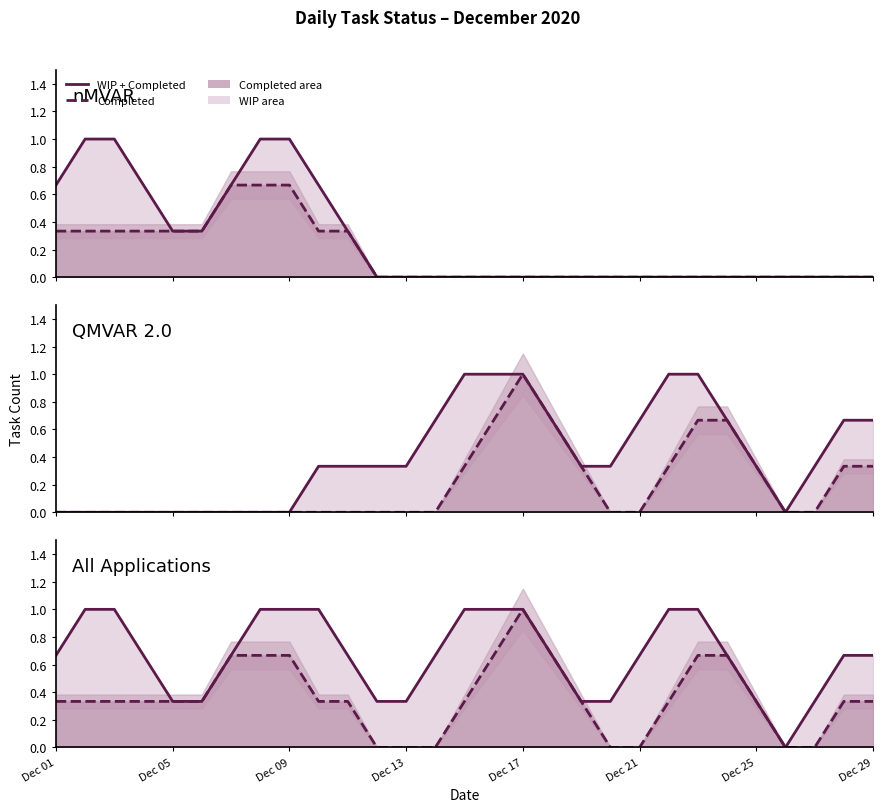

Rank the series by their maximum value, from highest to lowest.

WIP + Completed, Completed